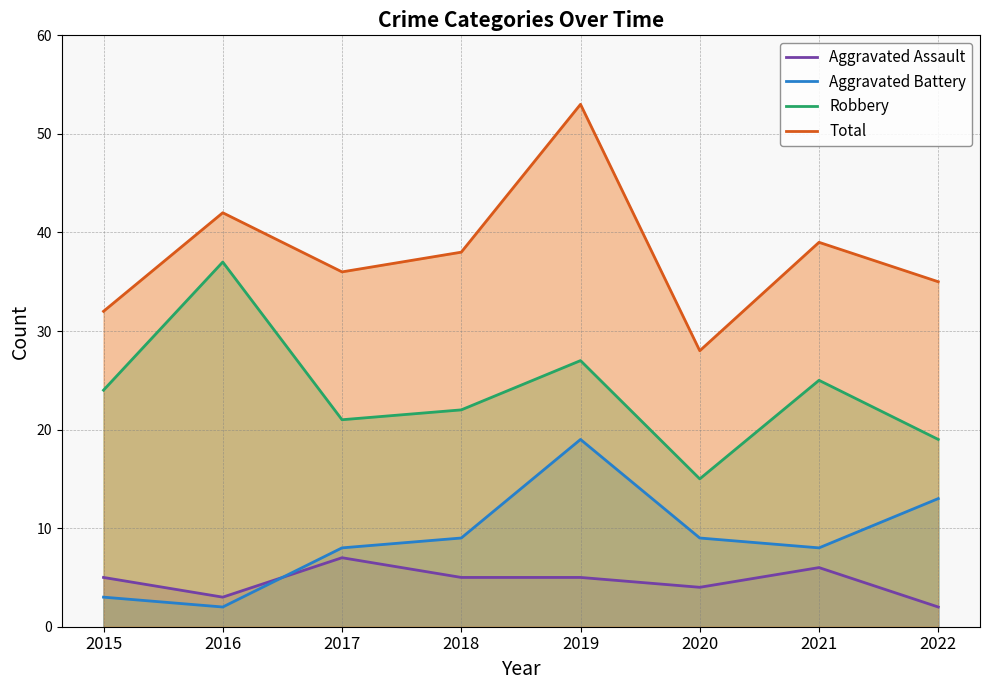

In Total, how many points are higher than both neighbors (excluding endpoints)?

3